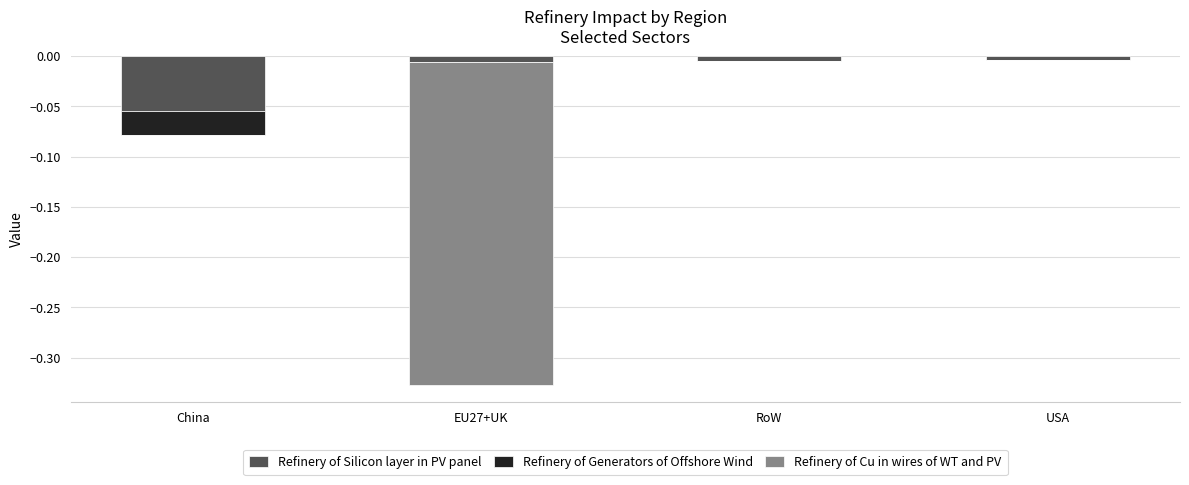

What are all the series names shown in the legend?

Refinery of Silicon layer in PV panel, Refinery of Generators of Offshore Wind, Refinery of Cu in wires of WT and PV